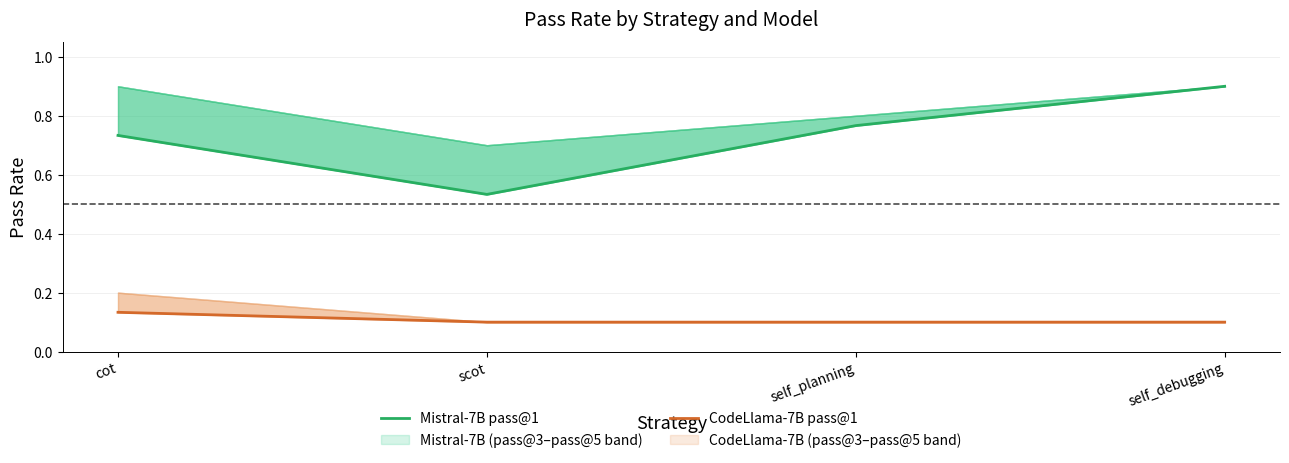

True or false: CodeLlama-7B pass@1 has a value of 0.1 at self_debugging.

True